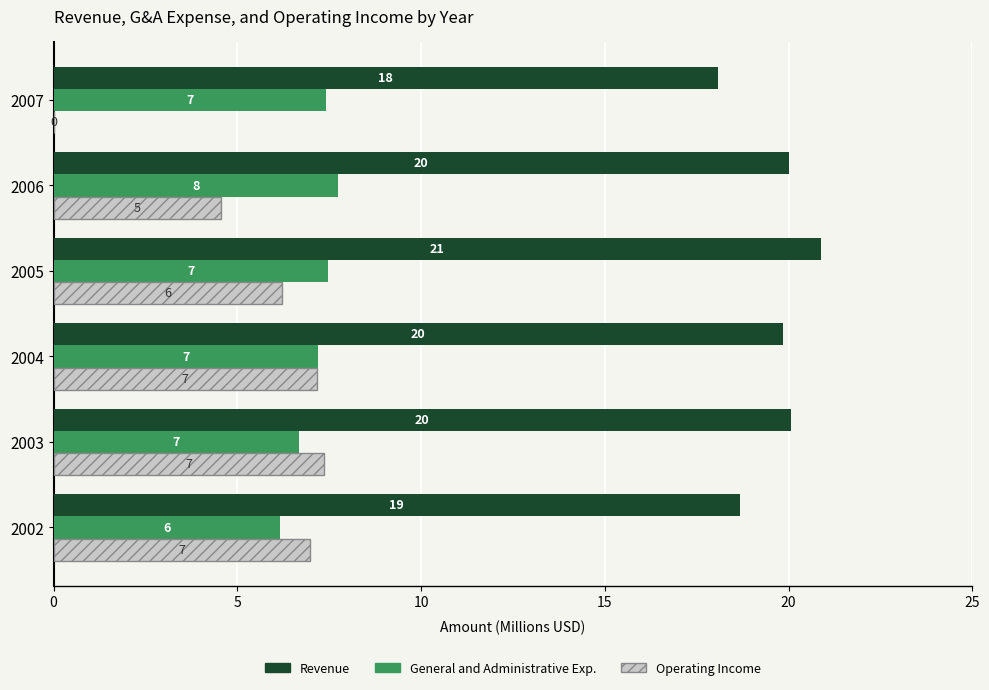

True or false: Operating Income has a value of 2.0 at 2006.

False